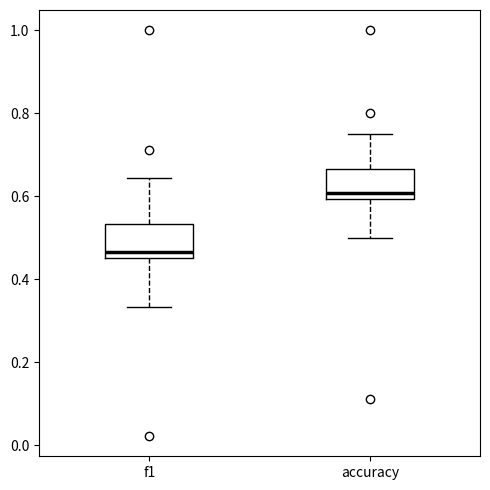

Reading left to right, transcribe this box plot: for each box, give where its median line is, the range the box spans, and where its two whiskers end, as read against the y-axis. The values are not printed on the chart, so give them approximately, as read against the axis.

f1: median 0.46 (just above the box's lower edge), box 0.46 to 0.54, whiskers 0.34 to 0.64
accuracy: median 0.60 (just above the box's lower edge), box 0.60 to 0.66, whiskers 0.50 to 0.76